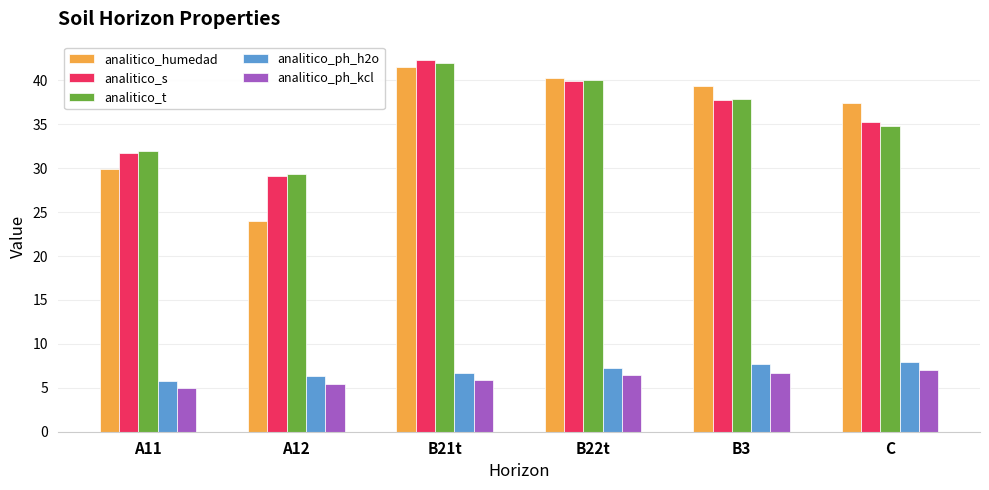

What is the difference between the maximum and minimum values in the analitico_humedad series?

17.5